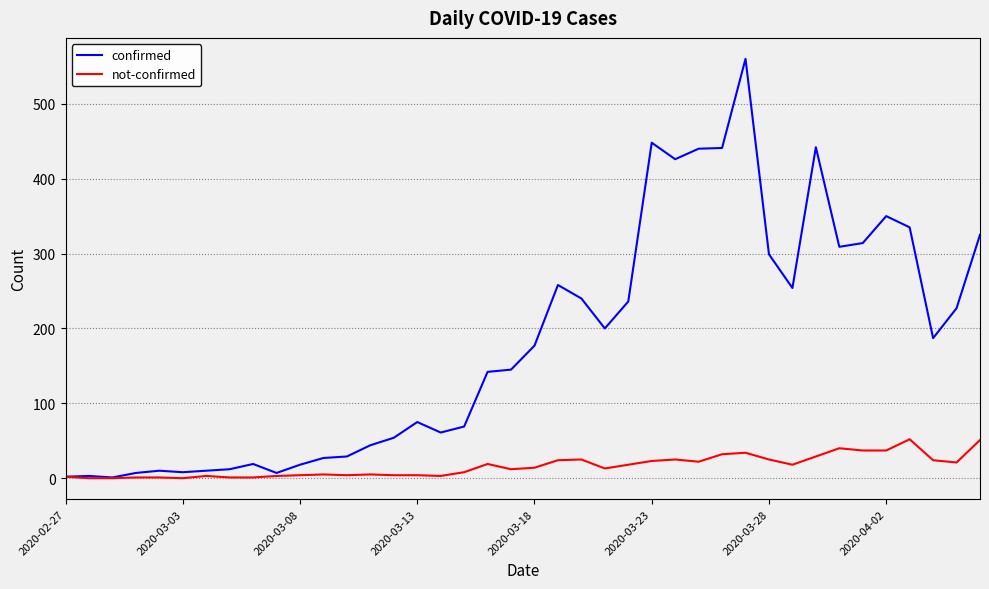

List the series in order of their peak value, lowest first.

not-confirmed, confirmed